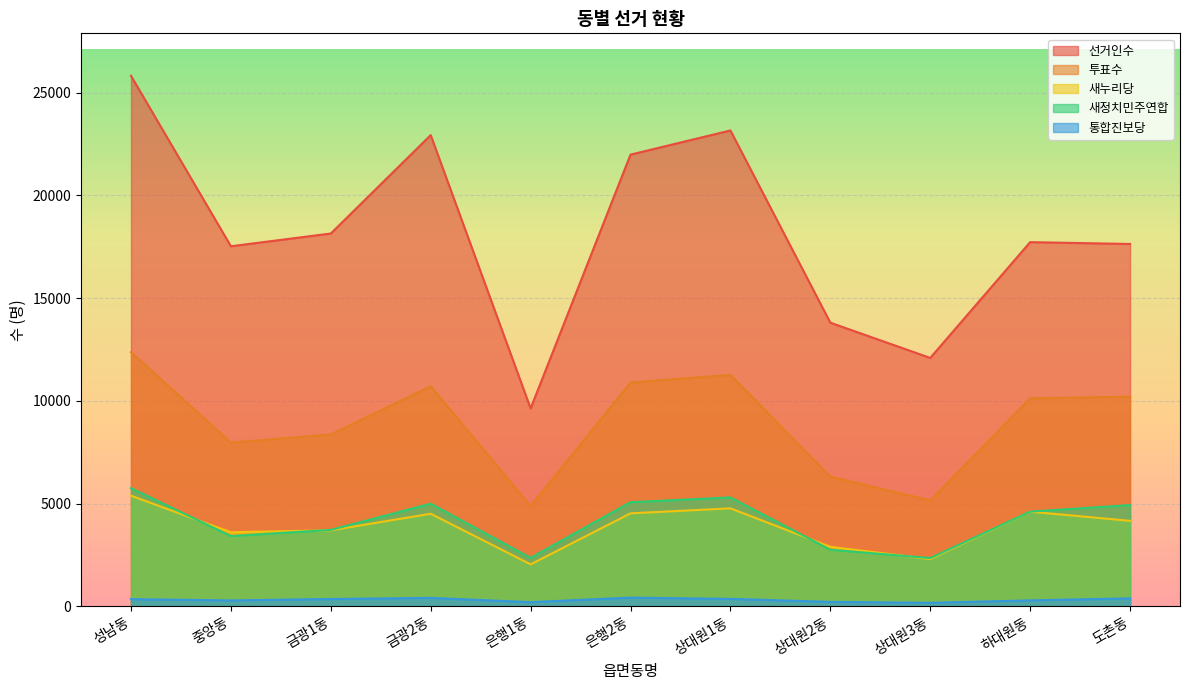

At which label does 선거인수 reach its peak?

성남동